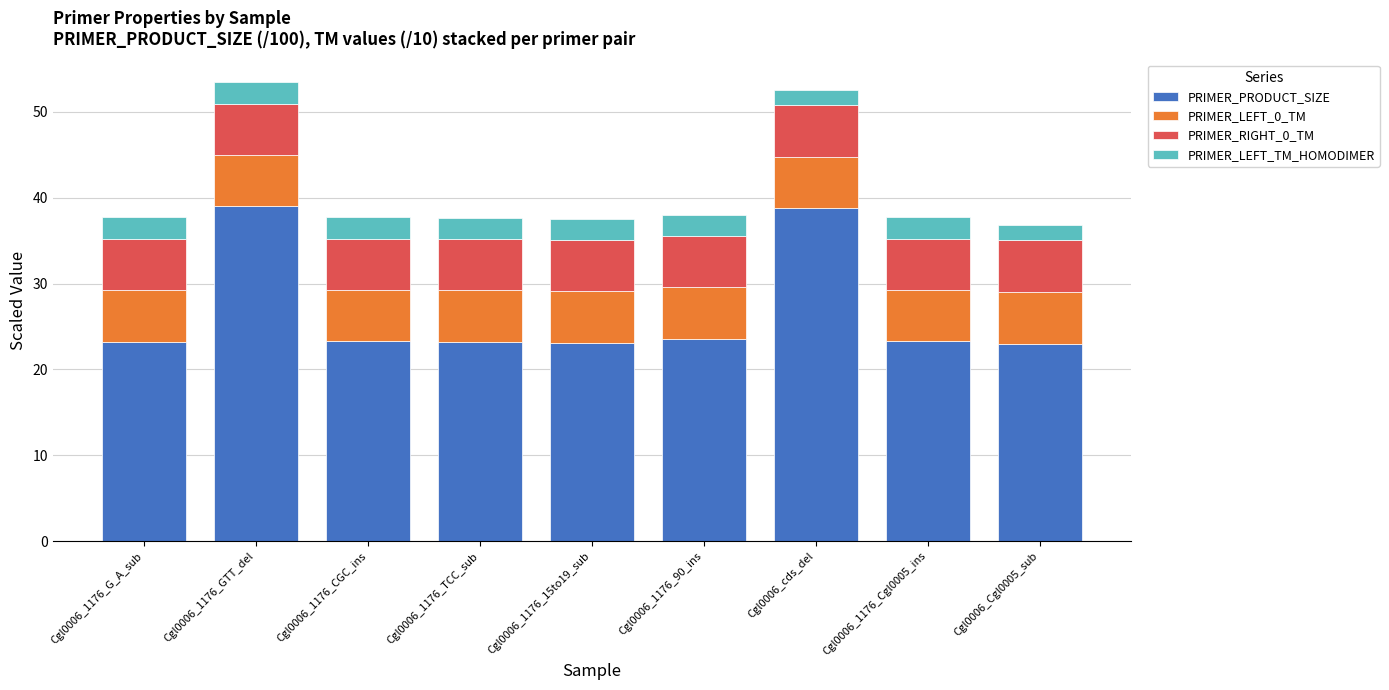

What is the total value across all series at Cgl0006_1176_Cgl0005_ins?

37.7